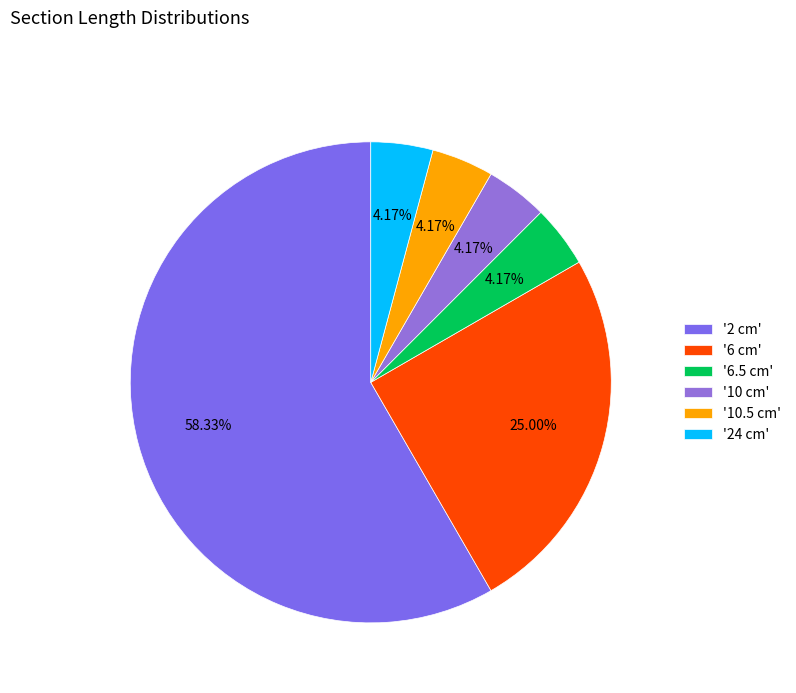

To the nearest percent, what is the average slice percentage?

17%